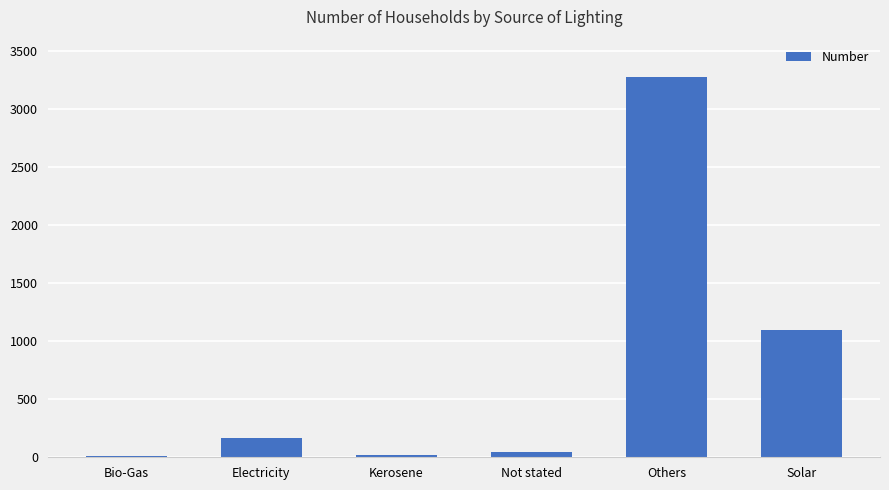

Approximately how many times larger is the value at Others compared to Electricity?

19.8